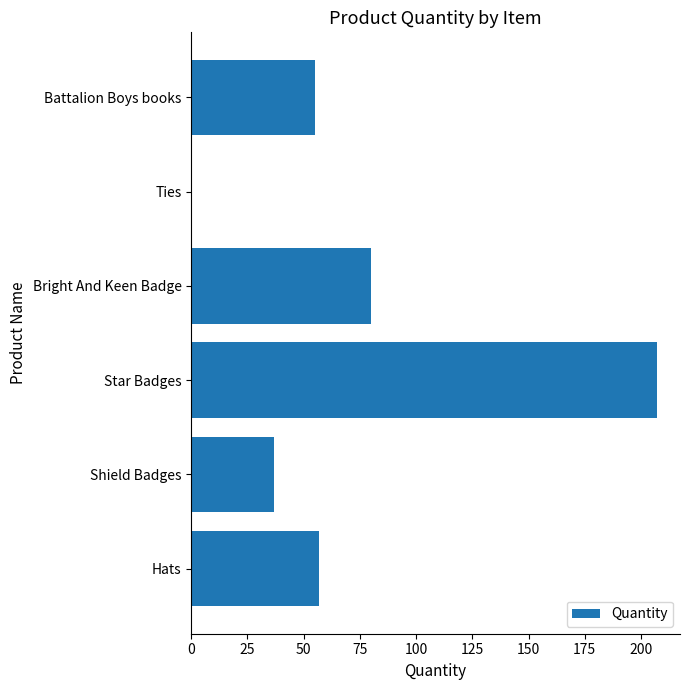

True or false: the data shows 207 at Star Badges.

True